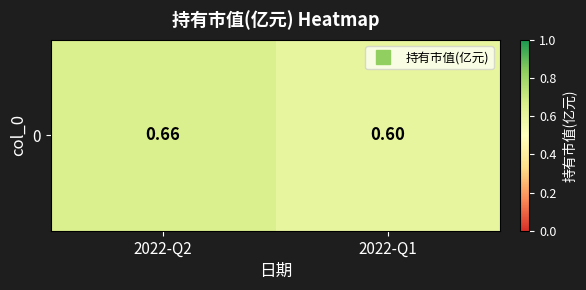

What is the minimum value shown in the chart?

0.6